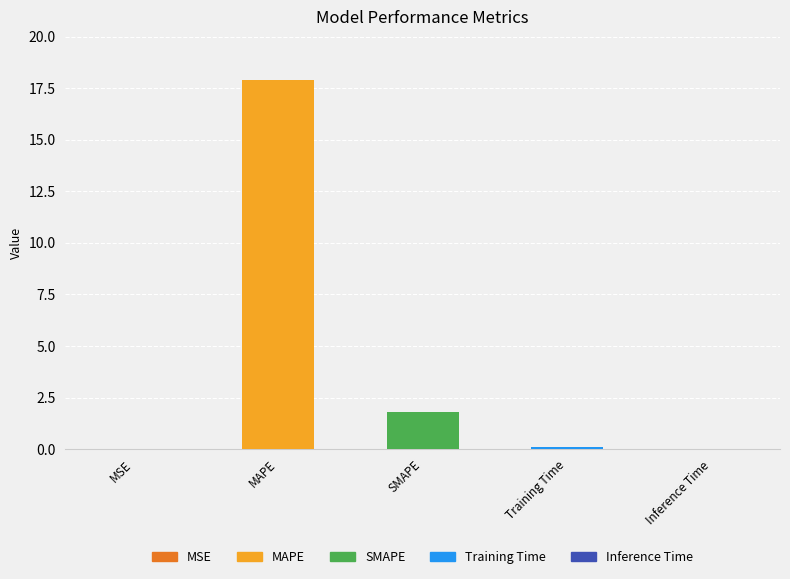

How many data points does each series have?

5